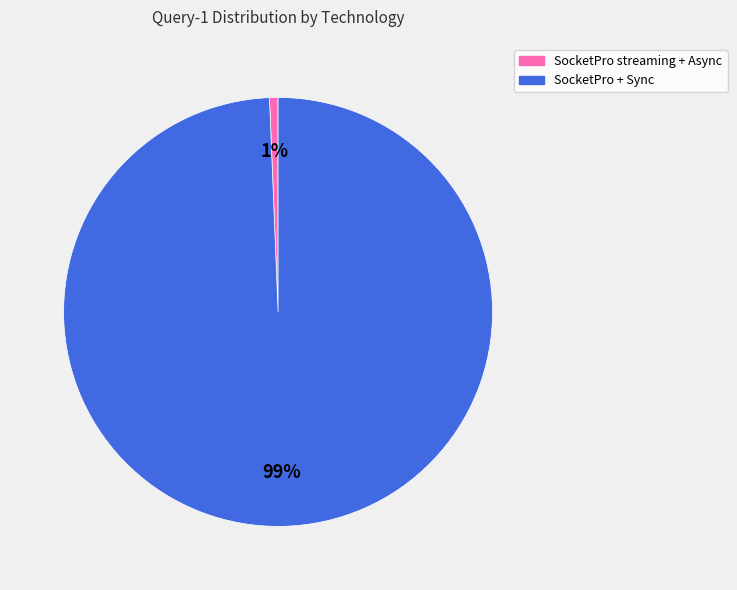

Between SocketPro + Sync and SocketPro streaming + Async, which is larger?

SocketPro + Sync